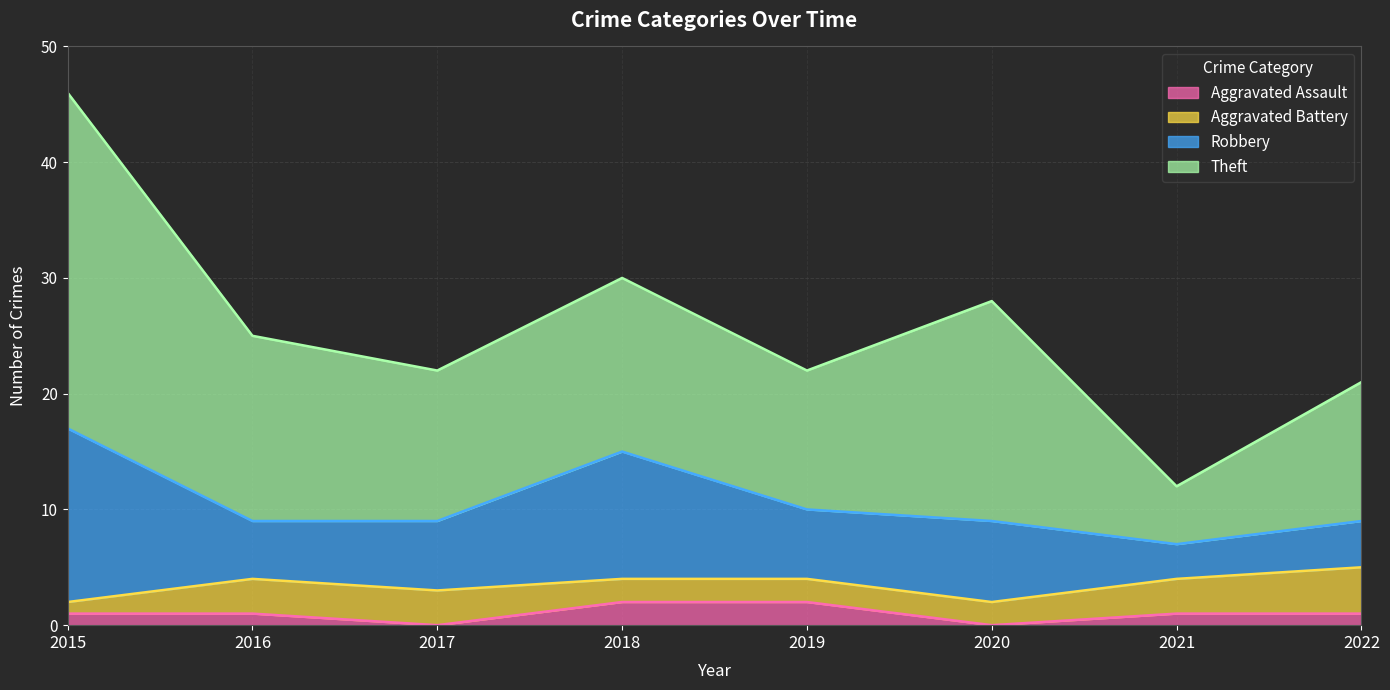

Does the chart display data point markers on the line(s)?

No